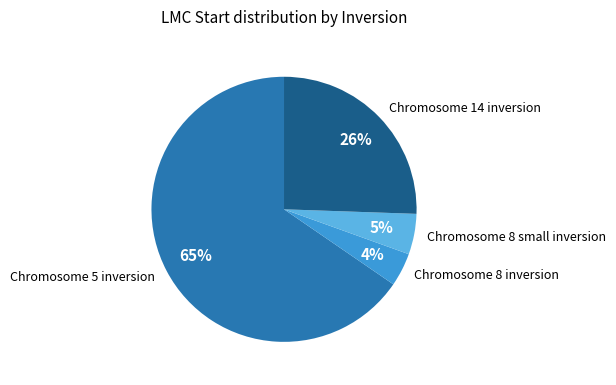

Which category accounts for the majority?

Chromosome 5 inversion